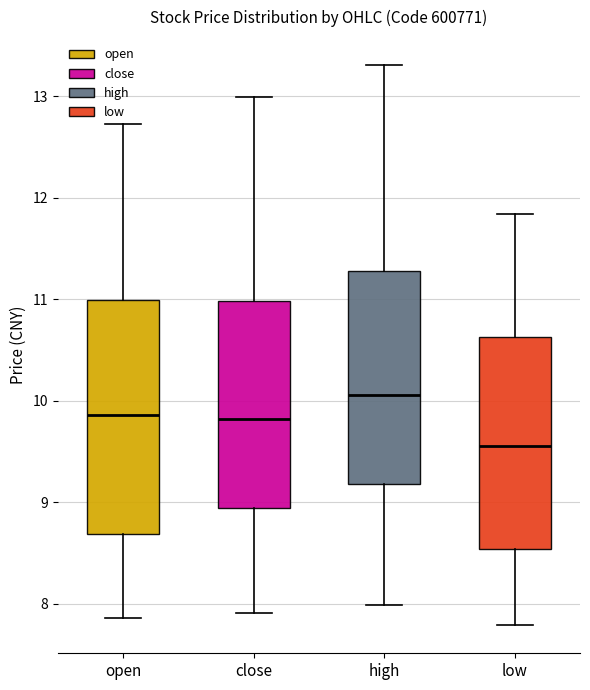

Reading left to right, read every box against the y-axis: the position of its median line, the range the box covers, and the ends of its whiskers. The values are not printed on the chart, so give them approximately, as read against the axis.

open: median 9.9, box 8.7 to 11.0, whiskers 7.9 to 12.7
close: median 9.8, box 8.9 to 11.0, whiskers 7.9 to 13.0
high: median 10.1, box 9.2 to 11.3, whiskers 8.0 to 13.3
low: median 9.6, box 8.5 to 10.6, whiskers 7.8 to 11.8